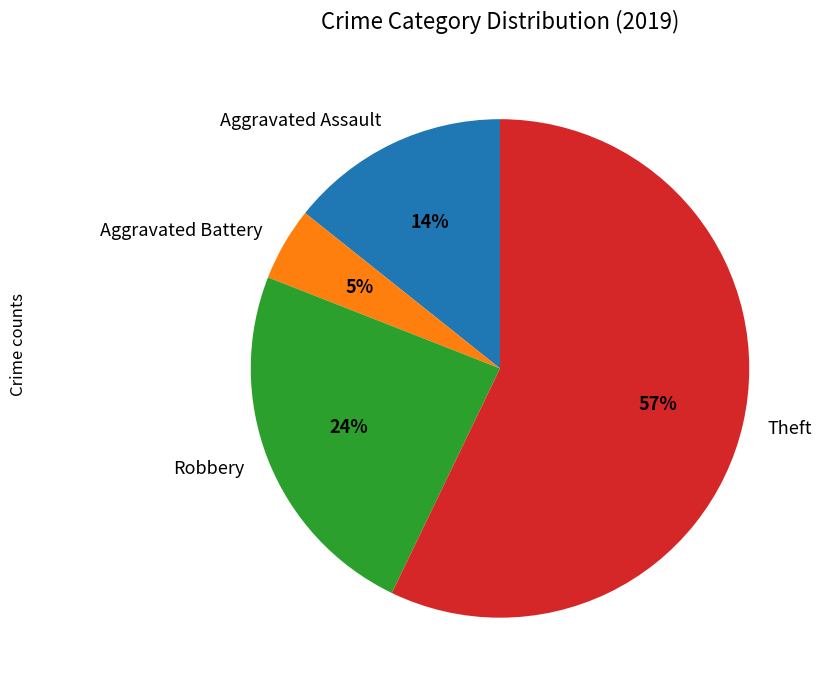

To the nearest percent, what portion does Theft represent?

57%